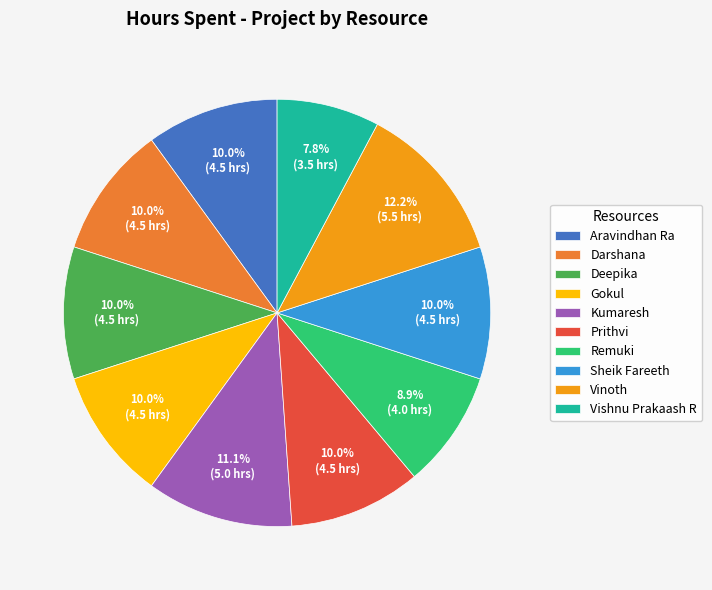

Combined, what portion of the pie is Aravindhan Ra and Sheik Fareeth?

20.0%